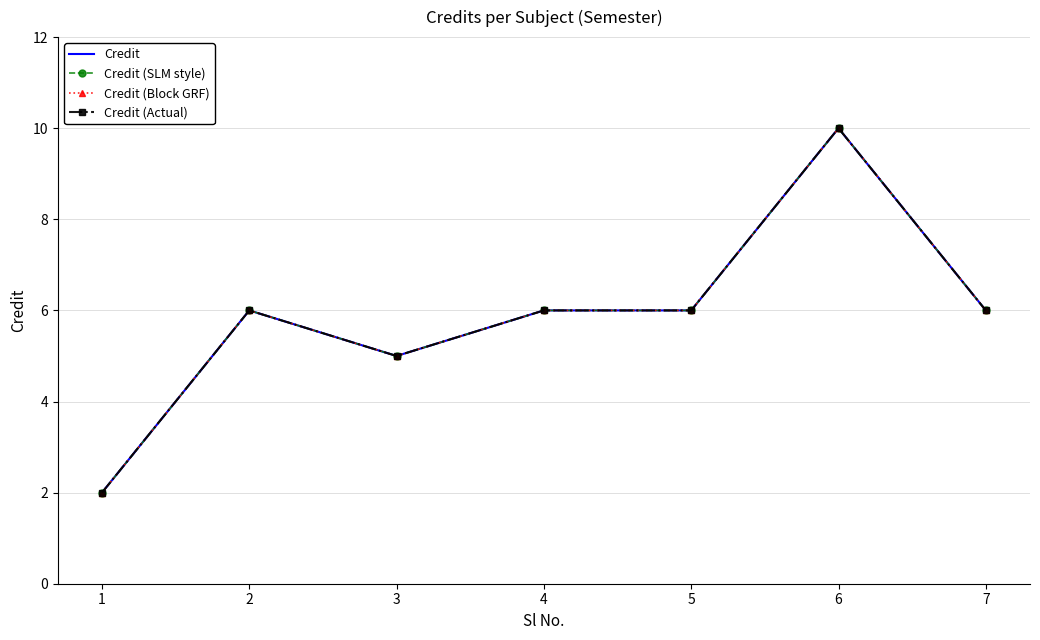

Which series changed the most between 2 and 6?

Credit